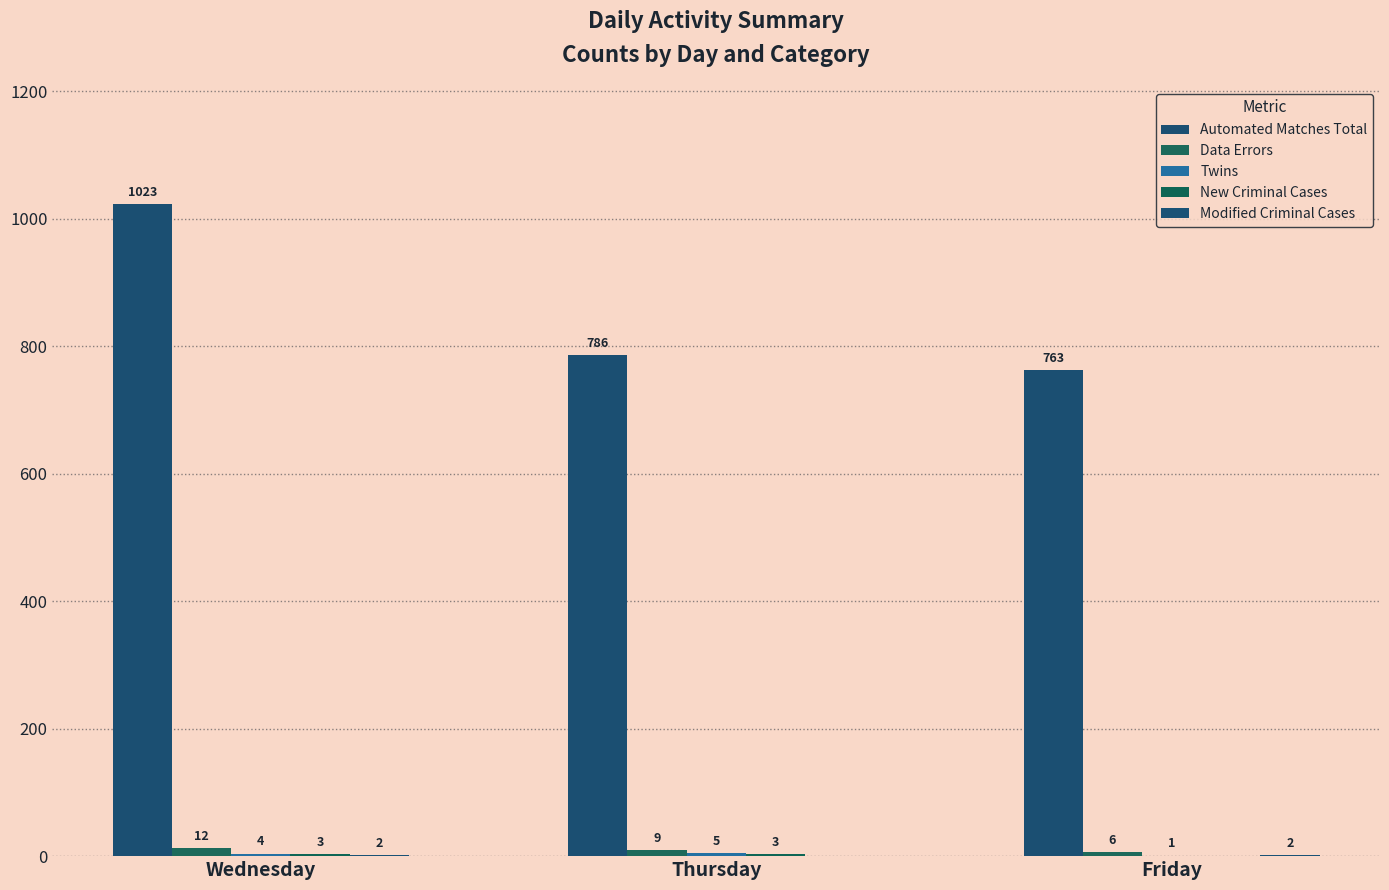

Is it true that Modified Criminal Cases equals 3 at Friday?

False